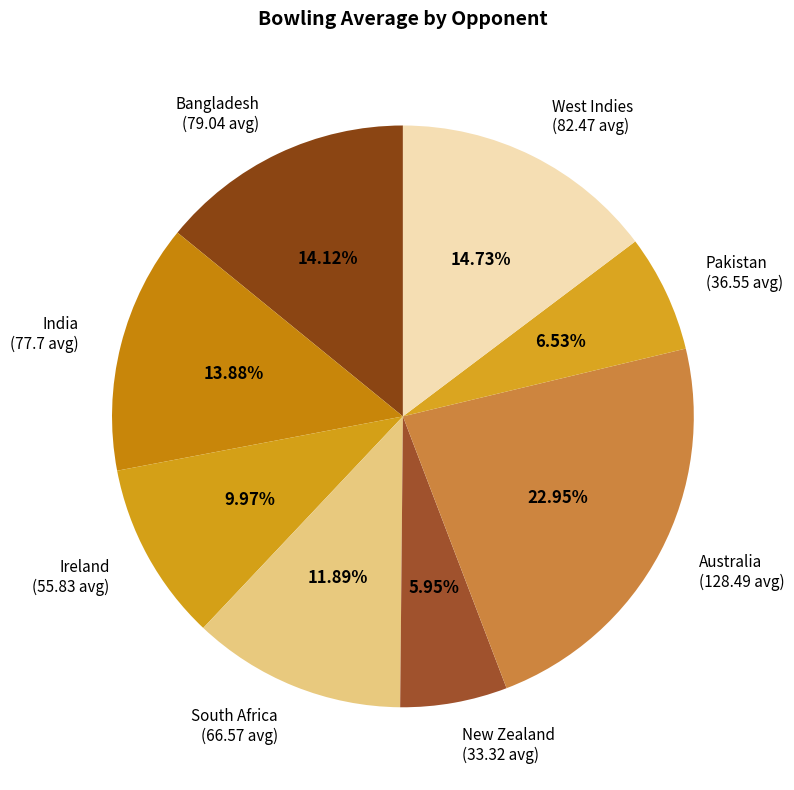

Between New Zealand and South Africa, which is larger?

South Africa